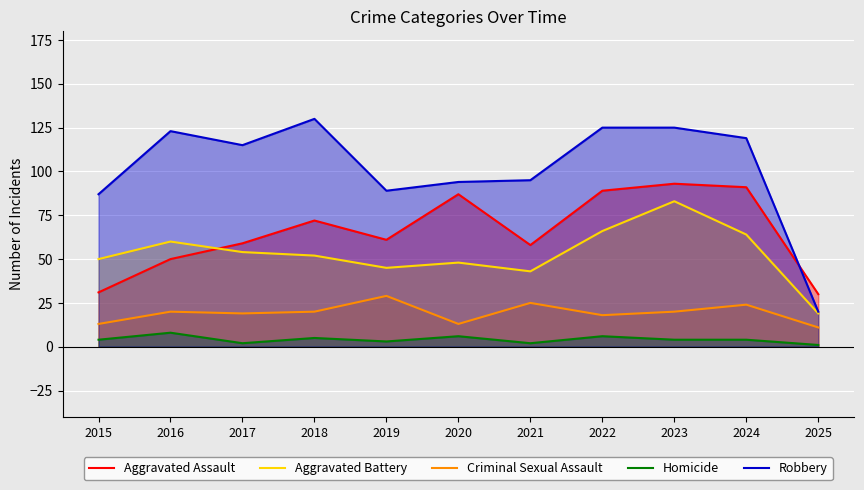

How many lines are shown in the chart?

5